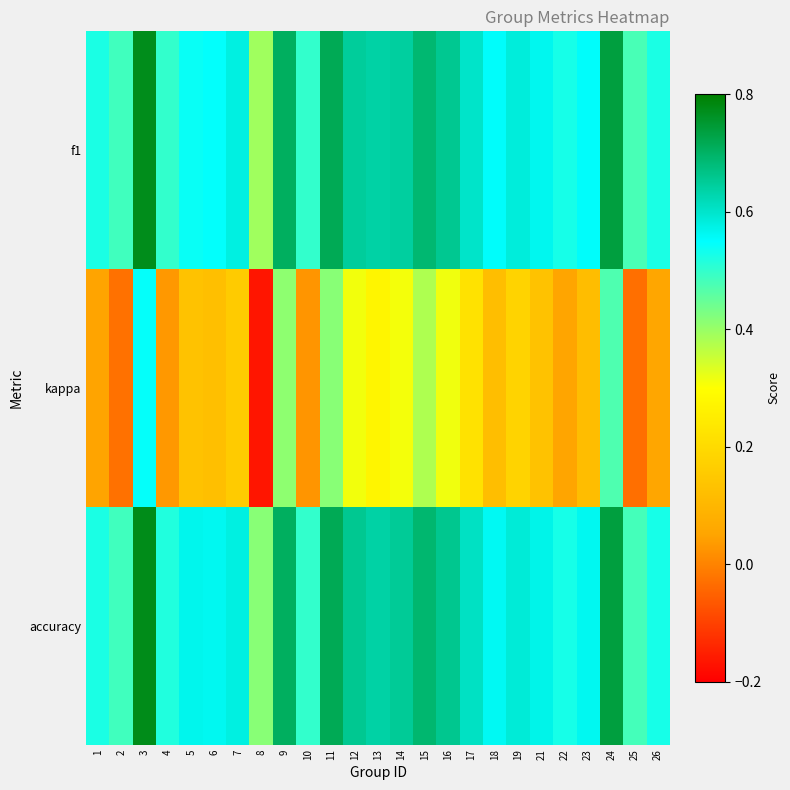

What is the difference between the highest and lowest values at 16?

0.3